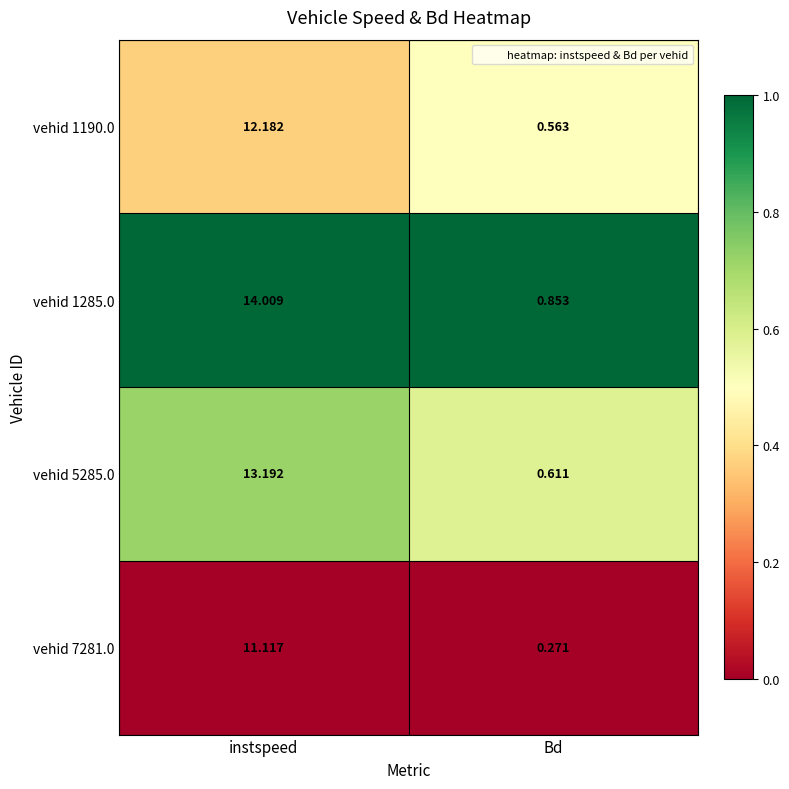

Which category has the lowest value across all series?

Bd